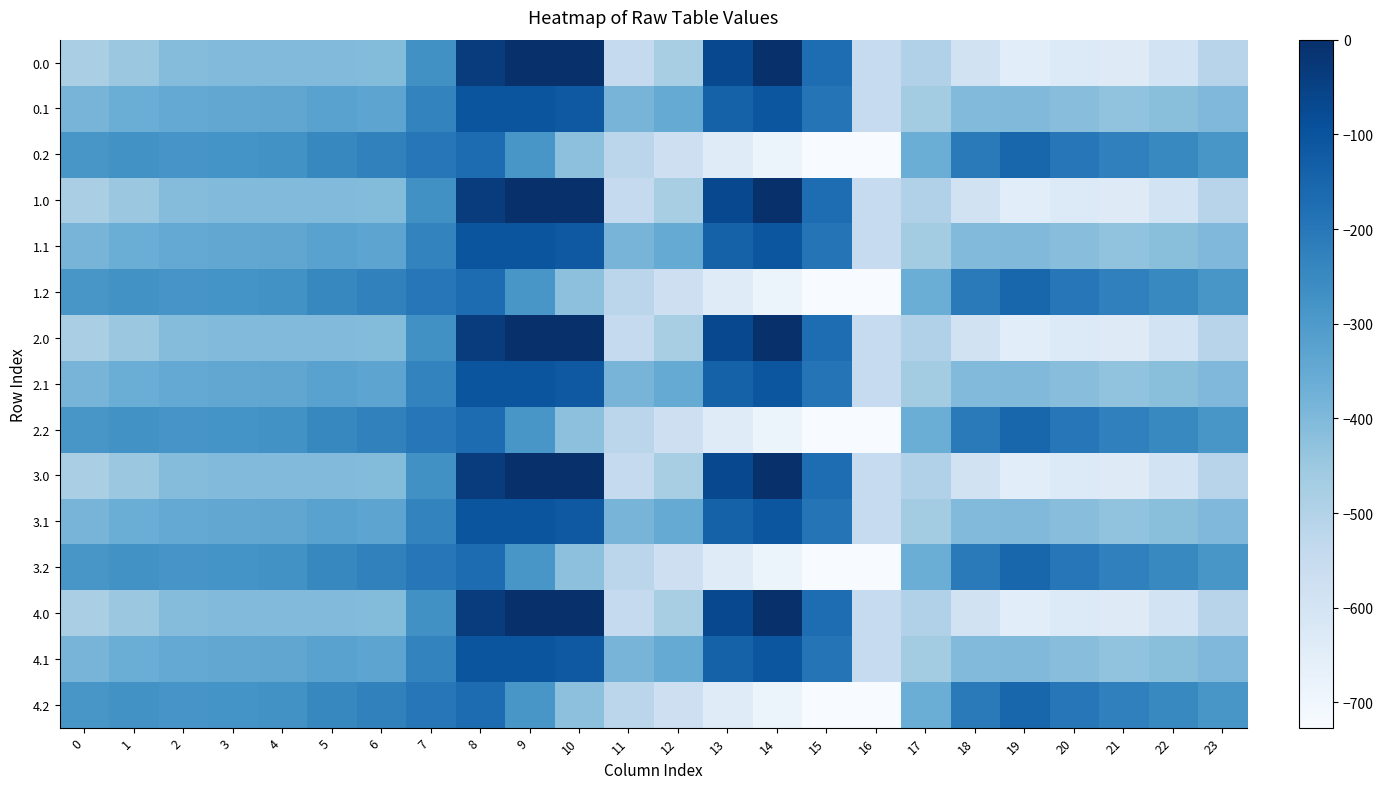

Reading left to right, transcribe all the data shown in this chart.

0.0: 0=-482.0	1=-449.5	2=-410.3	3=-404.4	4=-404.9	5=-403.8	6=-408.0	7=-270.7	8=-35.0	9=0.0	10=0.0	11=-544.3	12=-477.2	13=-70.2	14=-0.3	15=-172.8	16=-545.4	17=-494.8	18=-586.7	19=-649.2	20=-629.9	21=-638.4	22=-592.3	23=-511.3
0.1: 0=-384.6	1=-361.1	2=-347.9	3=-342.7	4=-339.6	5=-325.7	6=-332.2	7=-234.9	8=-102.3	9=-104.8	10=-114.0	11=-384.7	12=-350.8	13=-141.2	14=-105.5	15=-190.4	16=-547.3	17=-466.6	18=-405.4	19=-400.2	20=-414.5	21=-432.4	22=-419.9	23=-399.4
0.2: 0=-287.1	1=-272.7	2=-285.5	3=-281.0	4=-274.4	5=-245.0	6=-228.8	7=-199.0	8=-169.5	9=-288.5	10=-423.5	11=-520.6	12=-571.2	13=-640.4	14=-687.4	15=-725.8	16=-726.6	17=-362.4	18=-210.0	19=-151.0	20=-199.2	21=-226.4	22=-247.4	23=-287.5
1.0: 0=-482.0	1=-449.5	2=-410.3	3=-404.4	4=-404.9	5=-403.8	6=-408.0	7=-270.7	8=-35.0	9=0.0	10=0.0	11=-544.3	12=-477.2	13=-70.2	14=-0.3	15=-172.8	16=-545.4	17=-494.8	18=-586.7	19=-649.2	20=-629.9	21=-638.4	22=-592.3	23=-511.3
1.1: 0=-384.6	1=-361.1	2=-347.9	3=-342.7	4=-339.6	5=-325.7	6=-332.2	7=-234.9	8=-102.3	9=-104.8	10=-114.0	11=-384.7	12=-350.8	13=-141.2	14=-105.5	15=-190.4	16=-547.3	17=-466.6	18=-405.4	19=-400.2	20=-414.5	21=-432.4	22=-419.9	23=-399.4
1.2: 0=-287.1	1=-272.7	2=-285.5	3=-281.0	4=-274.4	5=-245.0	6=-228.8	7=-199.0	8=-169.5	9=-288.5	10=-423.5	11=-520.6	12=-571.2	13=-640.4	14=-687.4	15=-725.8	16=-726.6	17=-362.4	18=-210.0	19=-151.0	20=-199.2	21=-226.4	22=-247.4	23=-287.5
2.0: 0=-482.0	1=-449.5	2=-410.3	3=-404.4	4=-404.9	5=-403.8	6=-408.0	7=-270.7	8=-35.0	9=0.0	10=0.0	11=-544.3	12=-477.2	13=-70.2	14=-0.3	15=-172.8	16=-545.4	17=-494.8	18=-586.7	19=-649.2	20=-629.9	21=-638.4	22=-592.3	23=-511.3
2.1: 0=-384.6	1=-361.1	2=-347.9	3=-342.7	4=-339.6	5=-325.7	6=-332.2	7=-234.9	8=-102.3	9=-104.8	10=-114.0	11=-384.7	12=-350.8	13=-141.2	14=-105.5	15=-190.4	16=-547.3	17=-466.6	18=-405.4	19=-400.2	20=-414.5	21=-432.4	22=-419.9	23=-399.4
2.2: 0=-287.1	1=-272.7	2=-285.5	3=-281.0	4=-274.4	5=-245.0	6=-228.8	7=-199.0	8=-169.5	9=-288.5	10=-423.5	11=-520.6	12=-571.2	13=-640.4	14=-687.4	15=-725.8	16=-726.6	17=-362.4	18=-210.0	19=-151.0	20=-199.2	21=-226.4	22=-247.4	23=-287.5
3.0: 0=-482.0	1=-449.5	2=-410.3	3=-404.4	4=-404.9	5=-403.8	6=-408.0	7=-270.7	8=-35.0	9=0.0	10=0.0	11=-544.3	12=-477.2	13=-70.2	14=-0.3	15=-172.8	16=-545.4	17=-494.8	18=-586.7	19=-649.2	20=-629.9	21=-638.4	22=-592.3	23=-511.3
3.1: 0=-384.6	1=-361.1	2=-347.9	3=-342.7	4=-339.6	5=-325.7	6=-332.2	7=-234.9	8=-102.3	9=-104.8	10=-114.0	11=-384.7	12=-350.8	13=-141.2	14=-105.5	15=-190.4	16=-547.3	17=-466.6	18=-405.4	19=-400.2	20=-414.5	21=-432.4	22=-419.9	23=-399.4
3.2: 0=-287.1	1=-272.7	2=-285.5	3=-281.0	4=-274.4	5=-245.0	6=-228.8	7=-199.0	8=-169.5	9=-288.5	10=-423.5	11=-520.6	12=-571.2	13=-640.4	14=-687.4	15=-725.8	16=-726.6	17=-362.4	18=-210.0	19=-151.0	20=-199.2	21=-226.4	22=-247.4	23=-287.5
4.0: 0=-482.0	1=-449.5	2=-410.3	3=-404.4	4=-404.9	5=-403.8	6=-408.0	7=-270.7	8=-35.0	9=0.0	10=0.0	11=-544.3	12=-477.2	13=-70.2	14=-0.3	15=-172.8	16=-545.4	17=-494.8	18=-586.7	19=-649.2	20=-629.9	21=-638.4	22=-592.3	23=-511.3
4.1: 0=-384.6	1=-361.1	2=-347.9	3=-342.7	4=-339.6	5=-325.7	6=-332.2	7=-234.9	8=-102.3	9=-104.8	10=-114.0	11=-384.7	12=-350.8	13=-141.2	14=-105.5	15=-190.4	16=-547.3	17=-466.6	18=-405.4	19=-400.2	20=-414.5	21=-432.4	22=-419.9	23=-399.4
4.2: 0=-287.1	1=-272.7	2=-285.5	3=-281.0	4=-274.4	5=-245.0	6=-228.8	7=-199.0	8=-169.5	9=-288.5	10=-423.5	11=-520.6	12=-571.2	13=-640.4	14=-687.4	15=-725.8	16=-726.6	17=-362.4	18=-210.0	19=-151.0	20=-199.2	21=-226.4	22=-247.4	23=-287.5